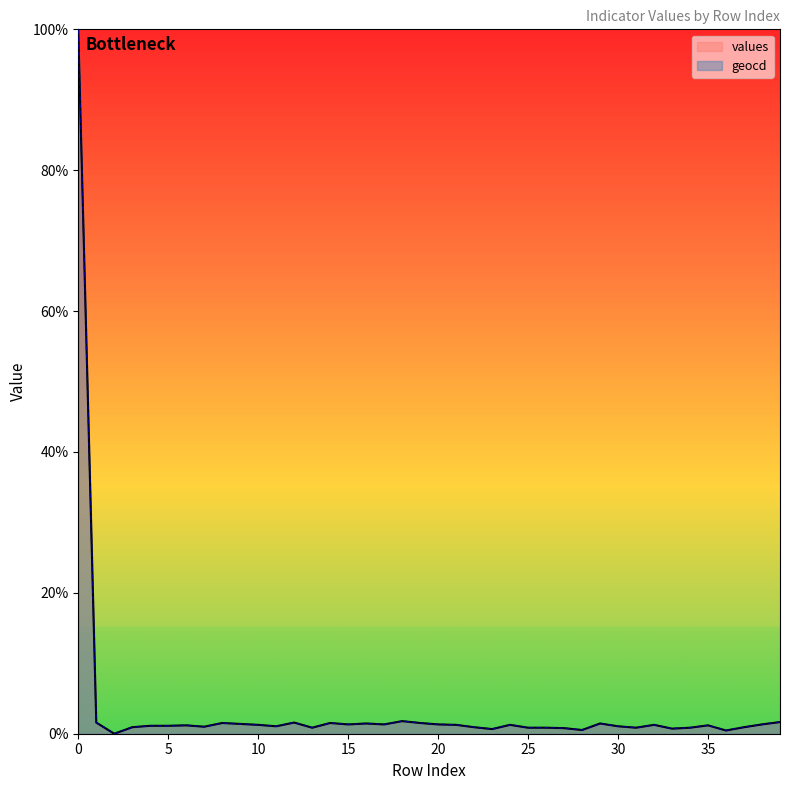

Count the number of categories in the chart.

40